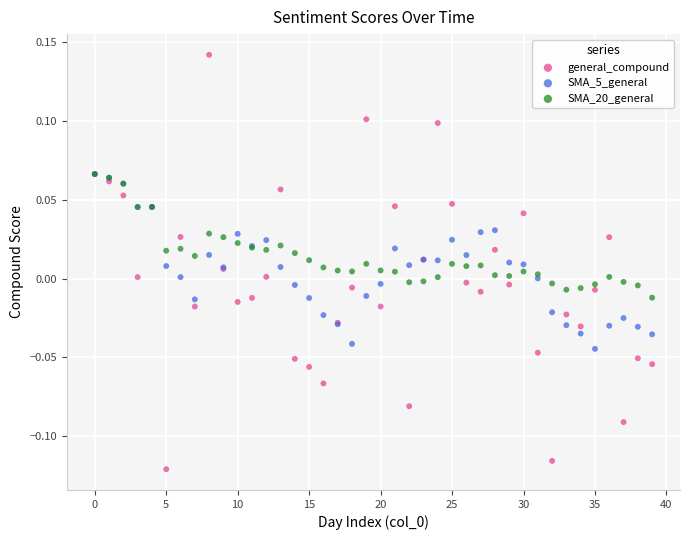

What are all the series names shown in the legend?

general_compound, SMA_5_general, SMA_20_general